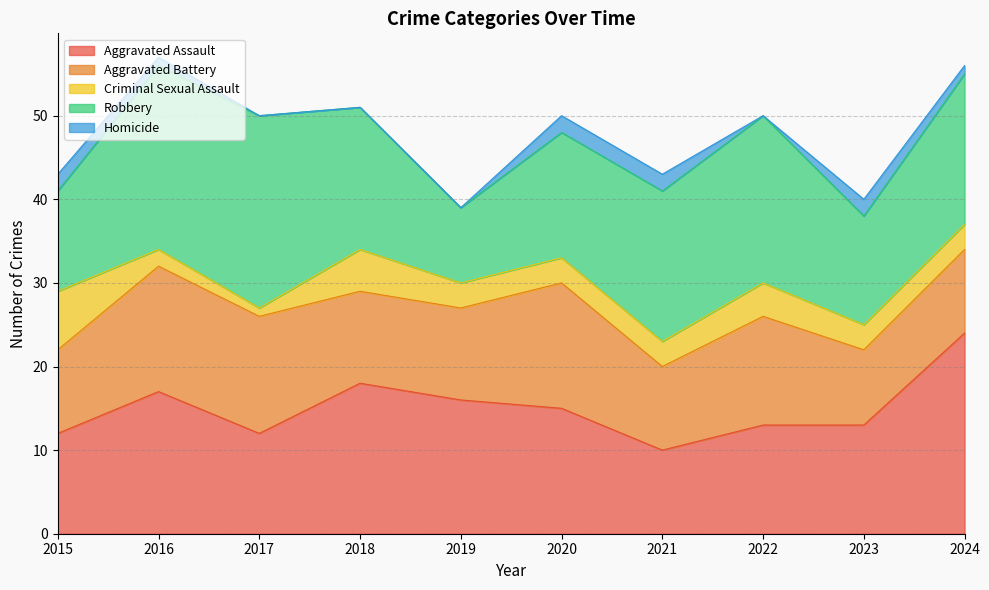

True or false: Criminal Sexual Assault and Robbery intersect in this chart.

False